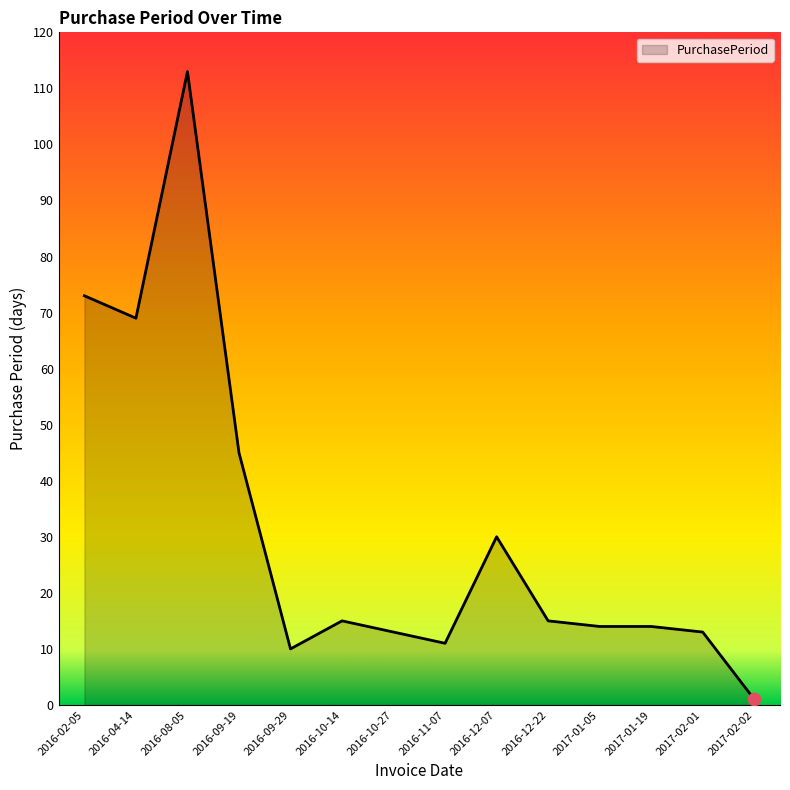

What is the change in value from 2016-02-05 to 2016-09-19?

-28